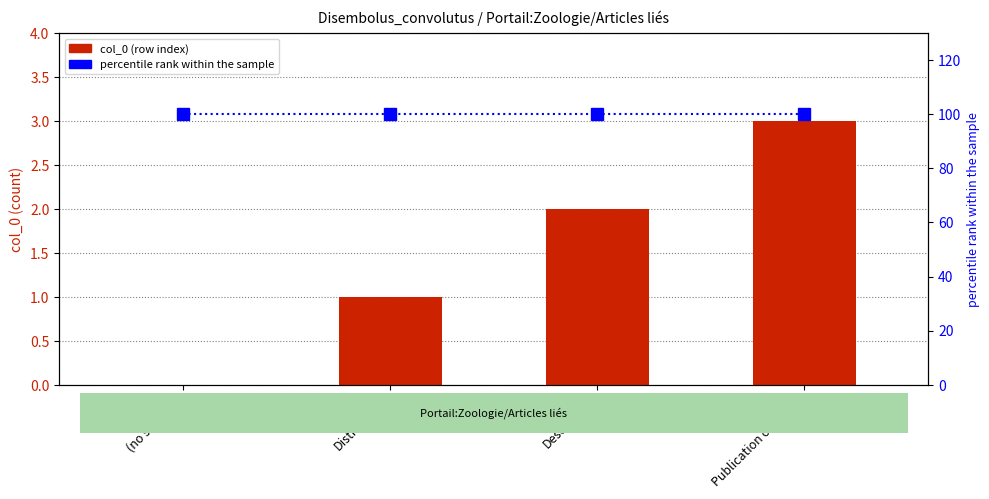

What is the average value of the percentile rank within the sample series?

100